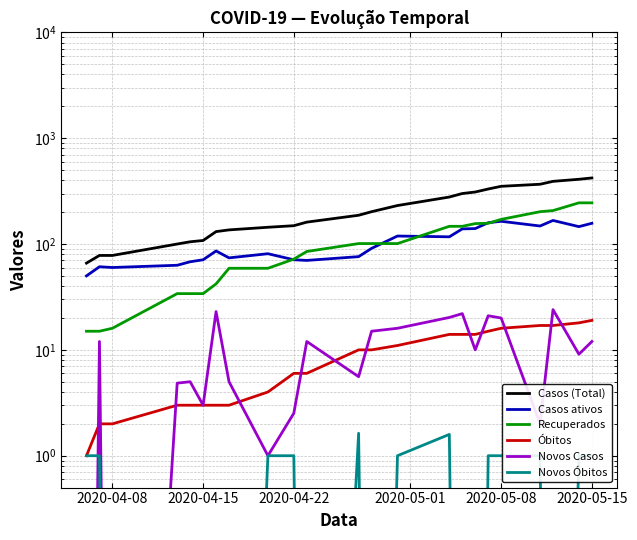

Which series has the largest total across all categories?

Casos (Total)